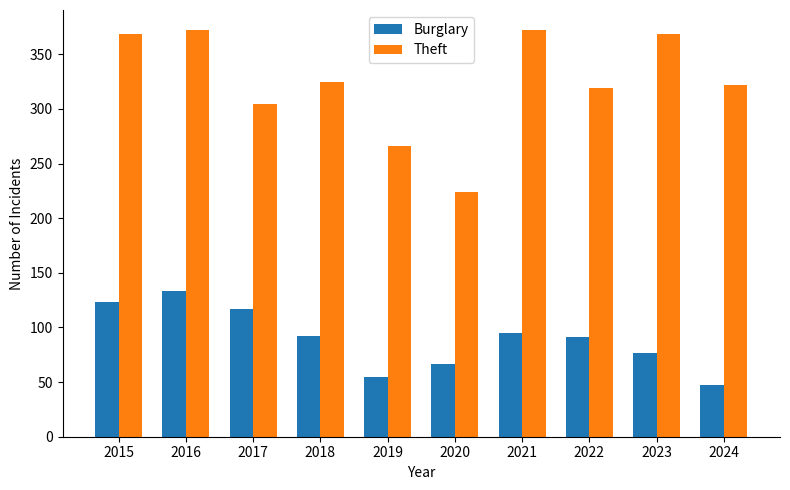

At which category is the sum across all series the highest?

2016